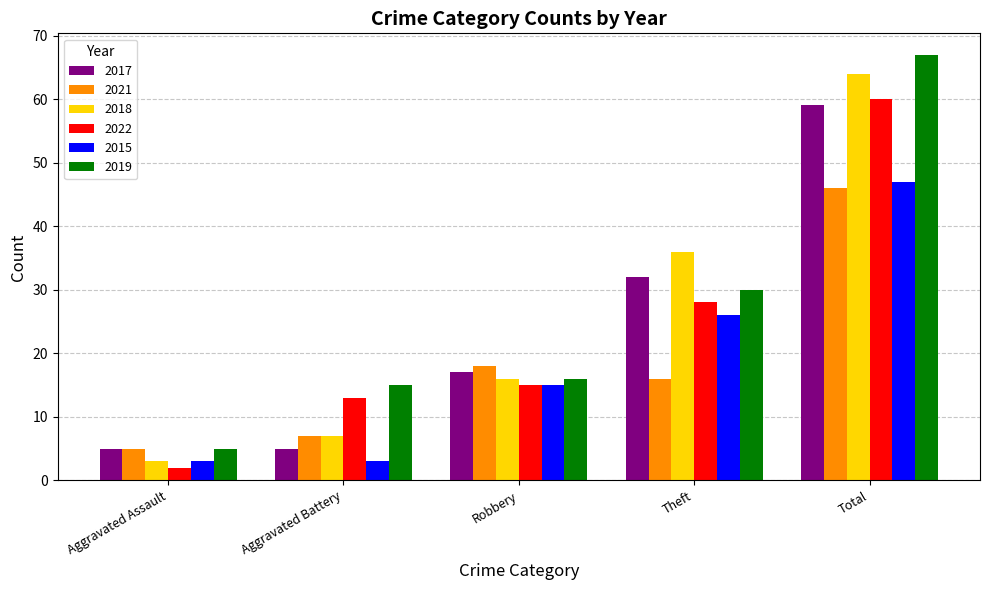

Reading left to right, extract all data points from this chart.

2017: 5	5	17	32	59
2021: 5	7	18	16	46
2018: 3	7	16	36	64
2022: 2	13	15	28	60
2015: 3	3	15	26	47
2019: 5	15	16	30	67